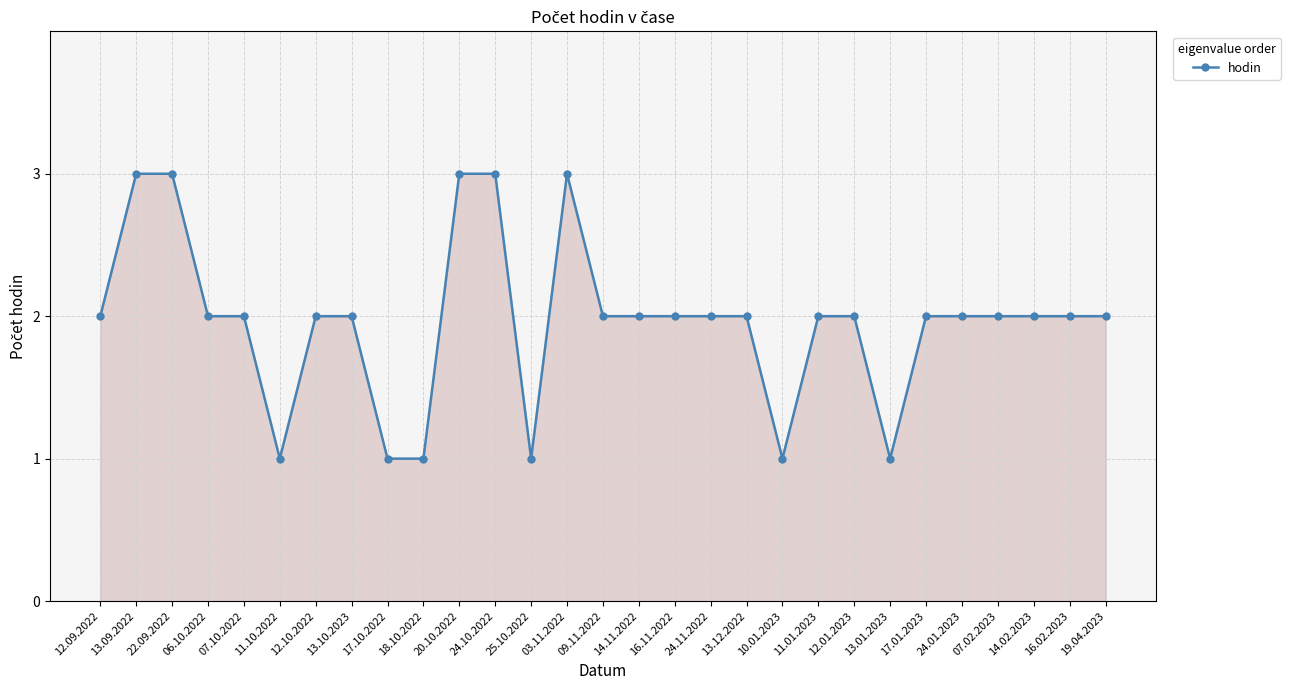

How many data points does each series have?

29